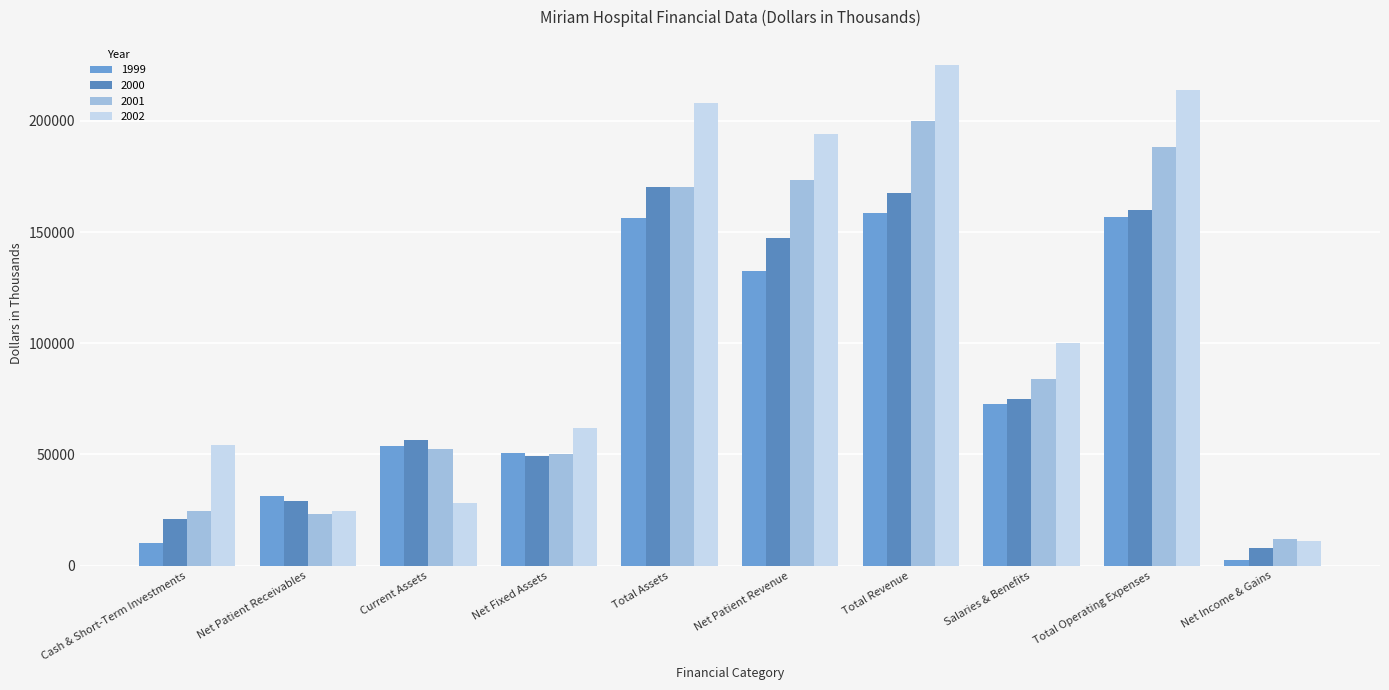

What is the label of the 10th bar from the left?

Net Income & Gains